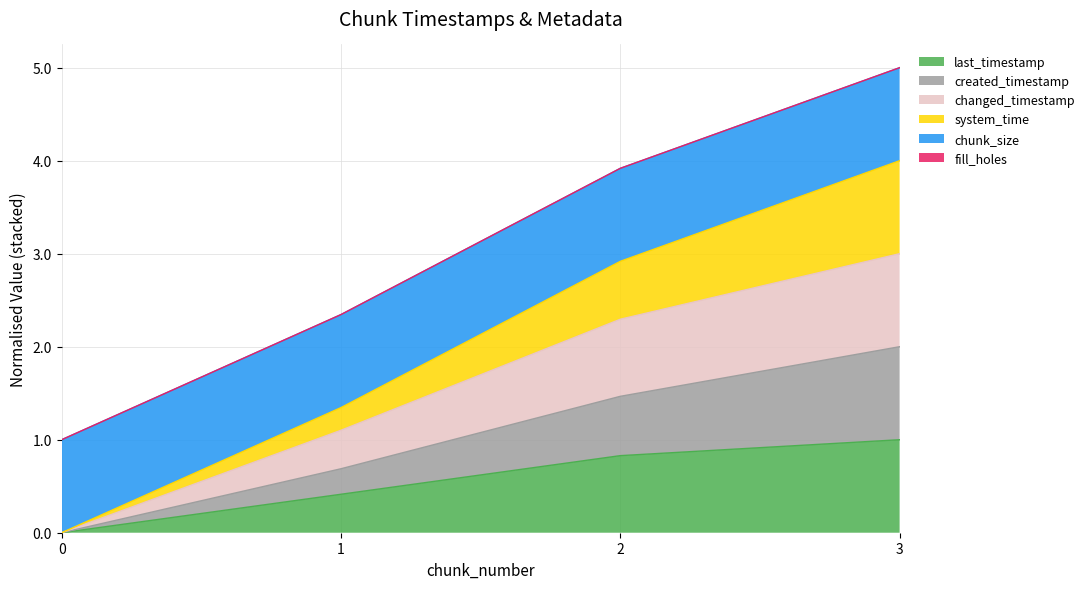

True or false: last_timestamp has a value of 1.1 at 2.

False